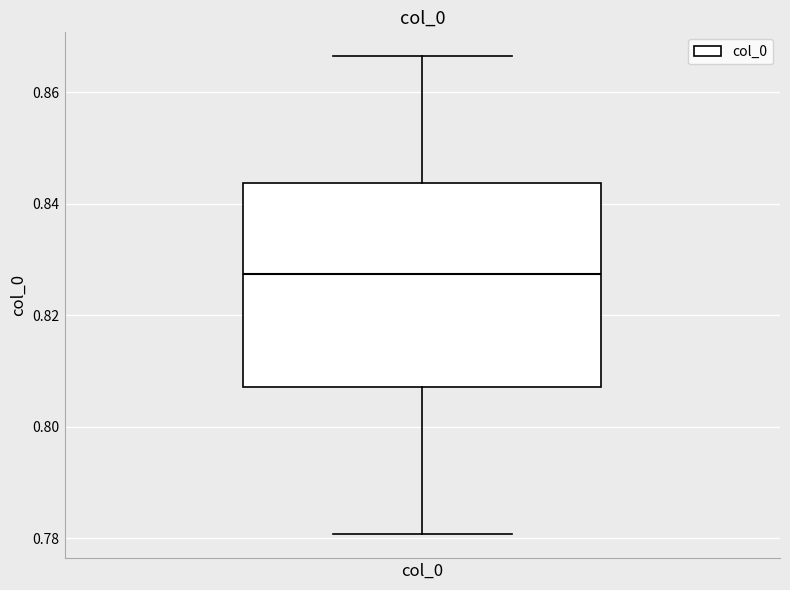

Read this box plot against the y-axis: the position of the median line, the range covered by the box, and the ends of both whiskers. The values are not printed on the chart, so give them approximately, as read against the axis.

median 0.828, box 0.808 to 0.844, whiskers 0.780 to 0.866